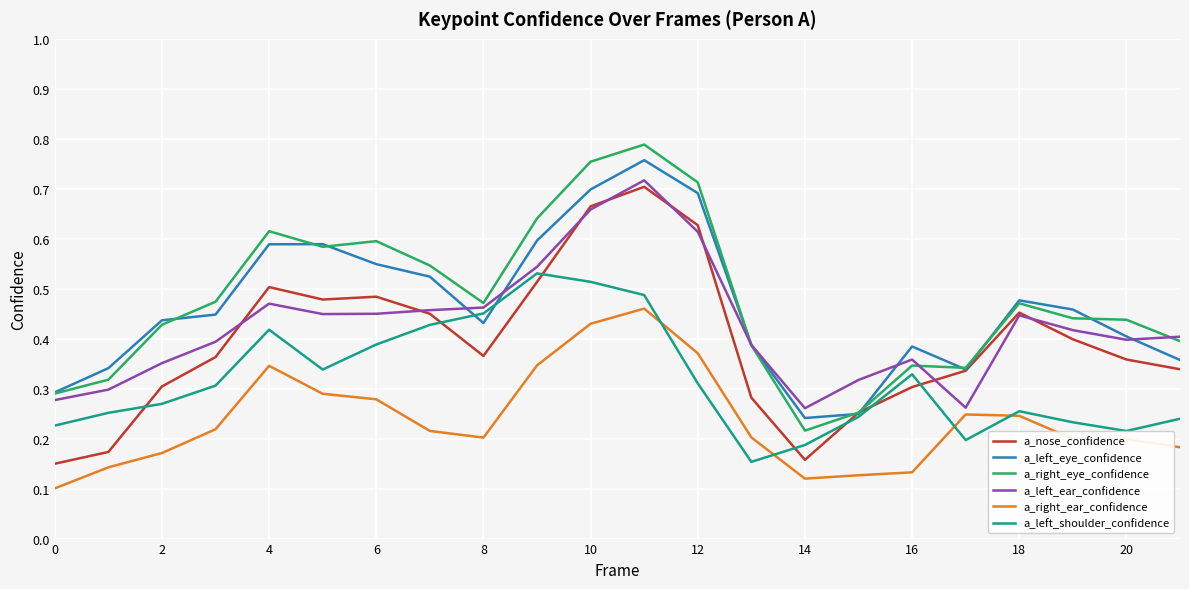

How many a_right_eye_confidence values are between 0 and 1?

22